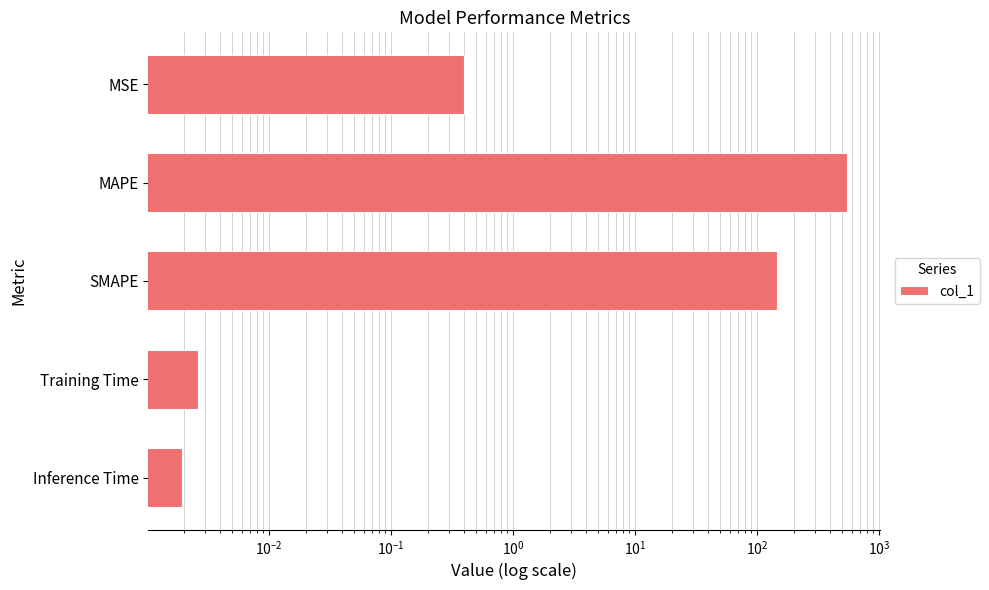

Does the chart contain any negative values?

No